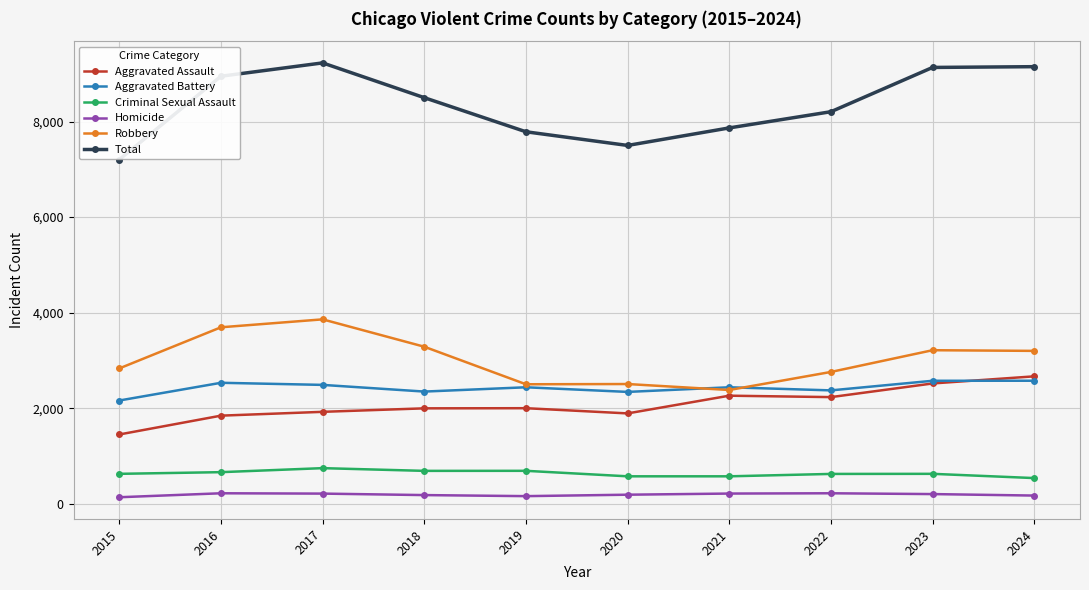

True or false: Aggravated Battery has a value of 1007 at 2016.

False